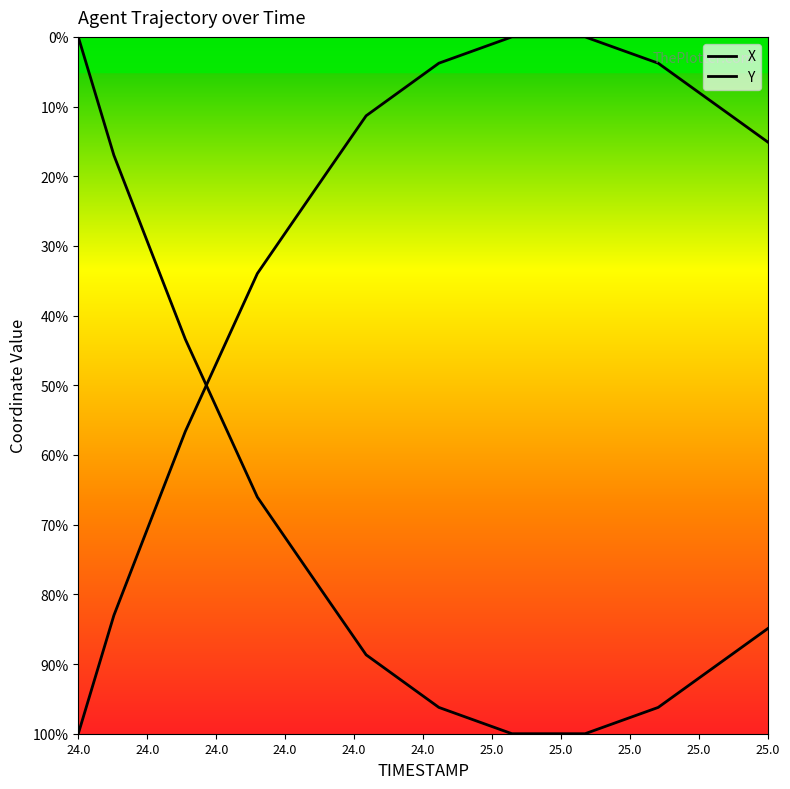

True or false: there are more than 0 points higher than both neighbors.

False